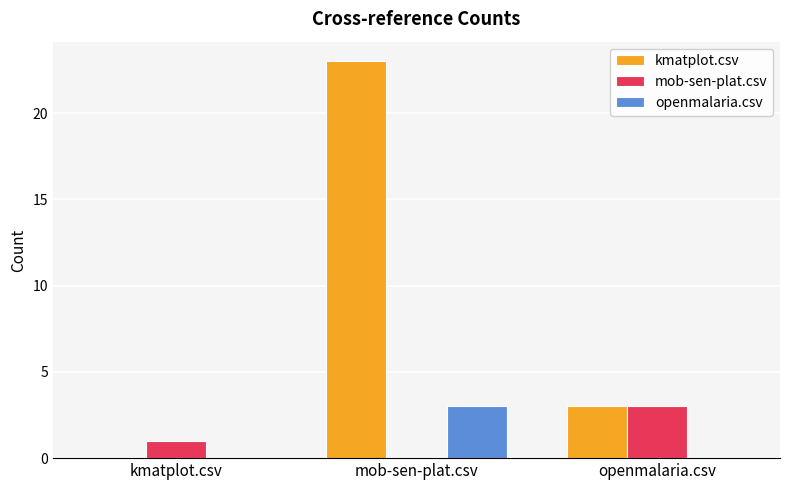

Count the kmatplot.csv values in the range 0 to 23.

3